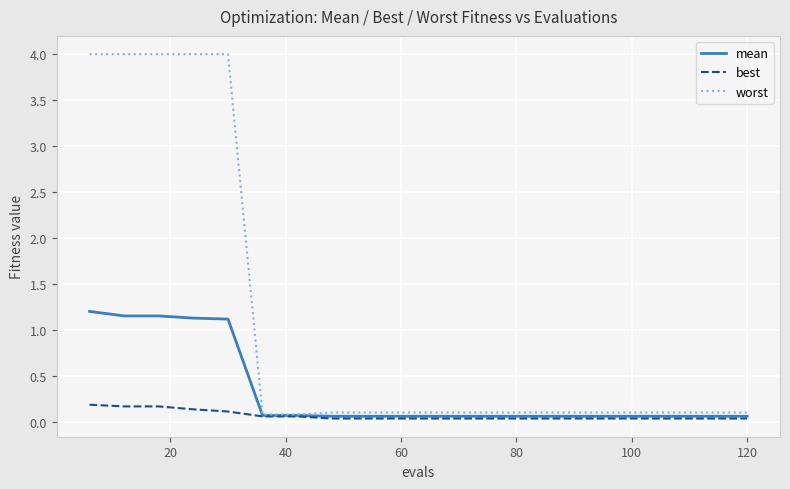

What is the maximum value shown in the chart?

4.0